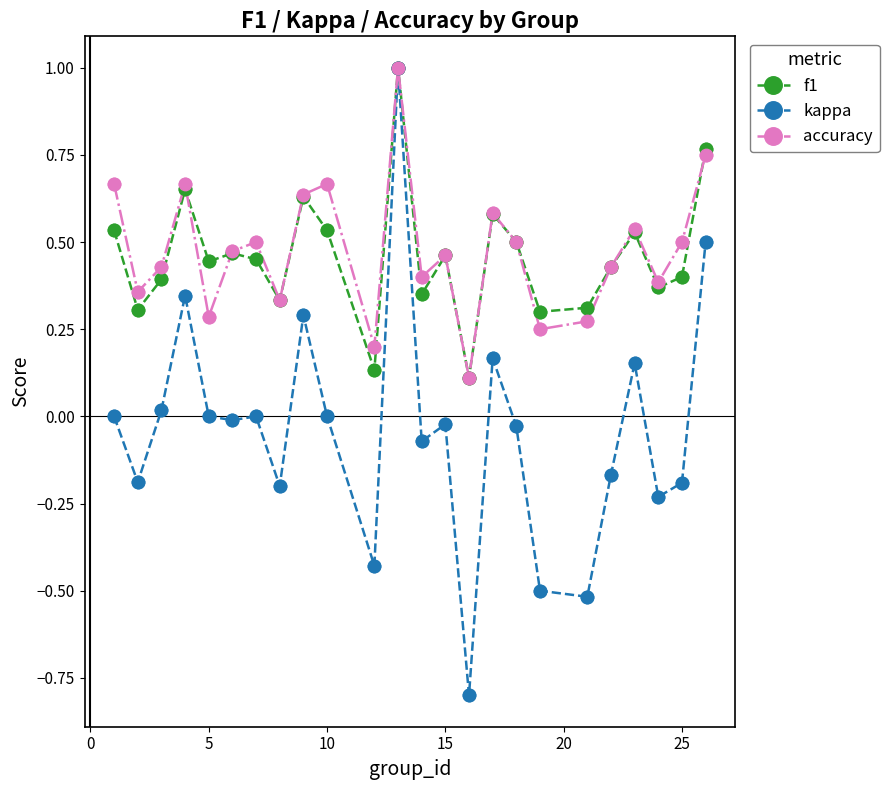

Which series has the widest spread of values?

kappa